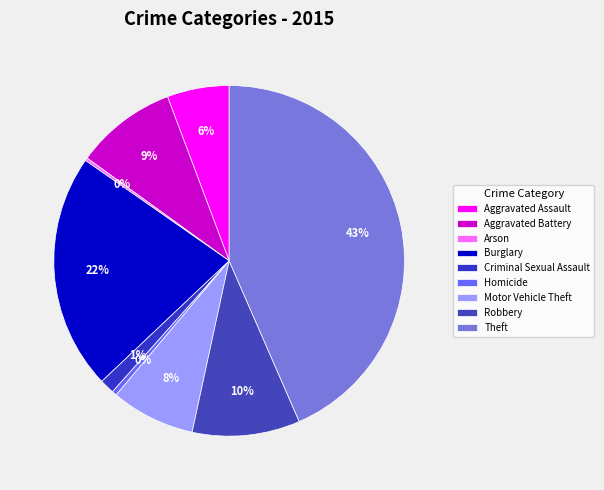

Which slice is the largest?

Theft